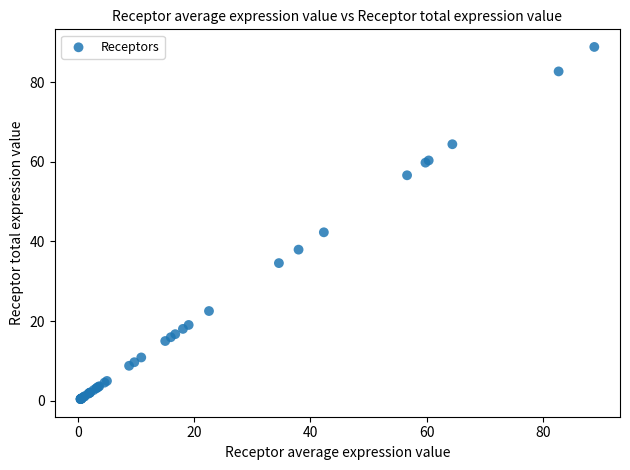

What Y value in the scatter plot is closest to 44?

42.3